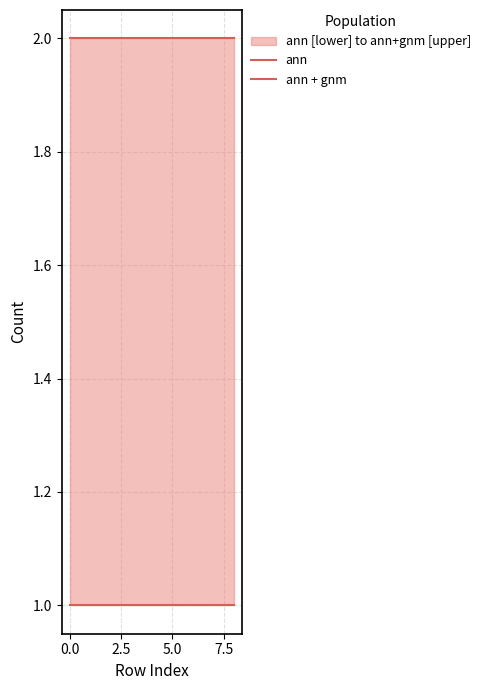

Count the number of categories in the chart.

9